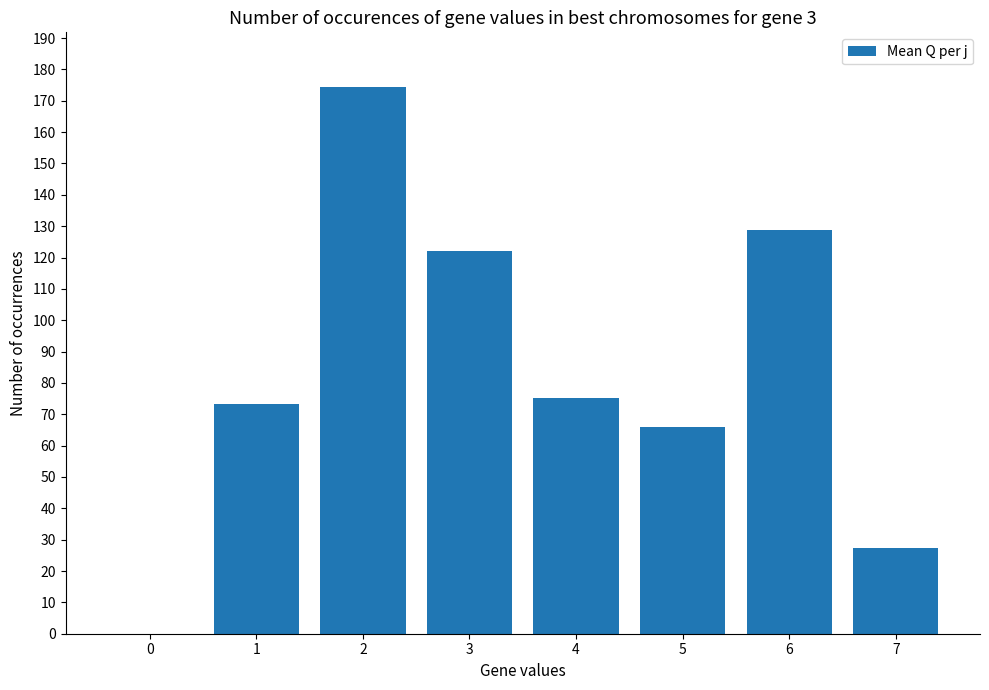

What is the sum of the values at 4 and 1?

148.4